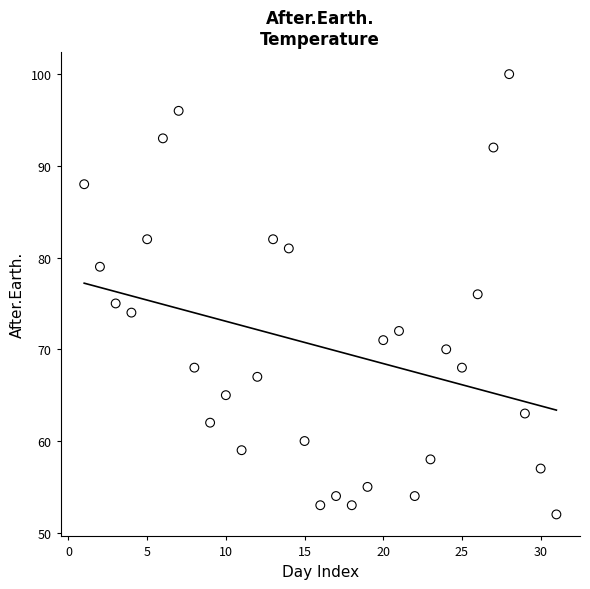

What is the range of X values (max minus min)?

30